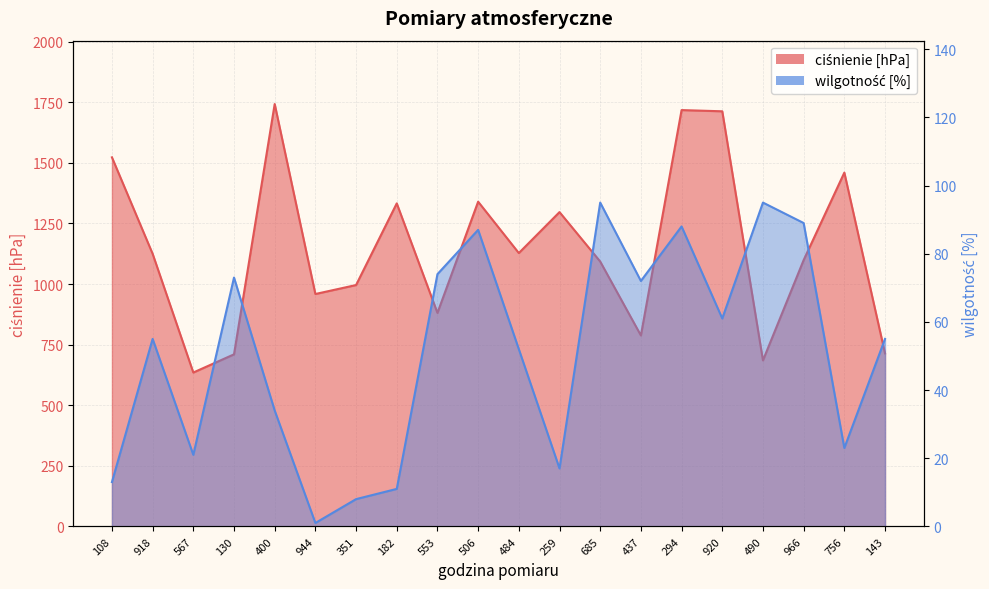

True or false: wilgotność [%] and ciśnienie [hPa] intersect in this chart.

False